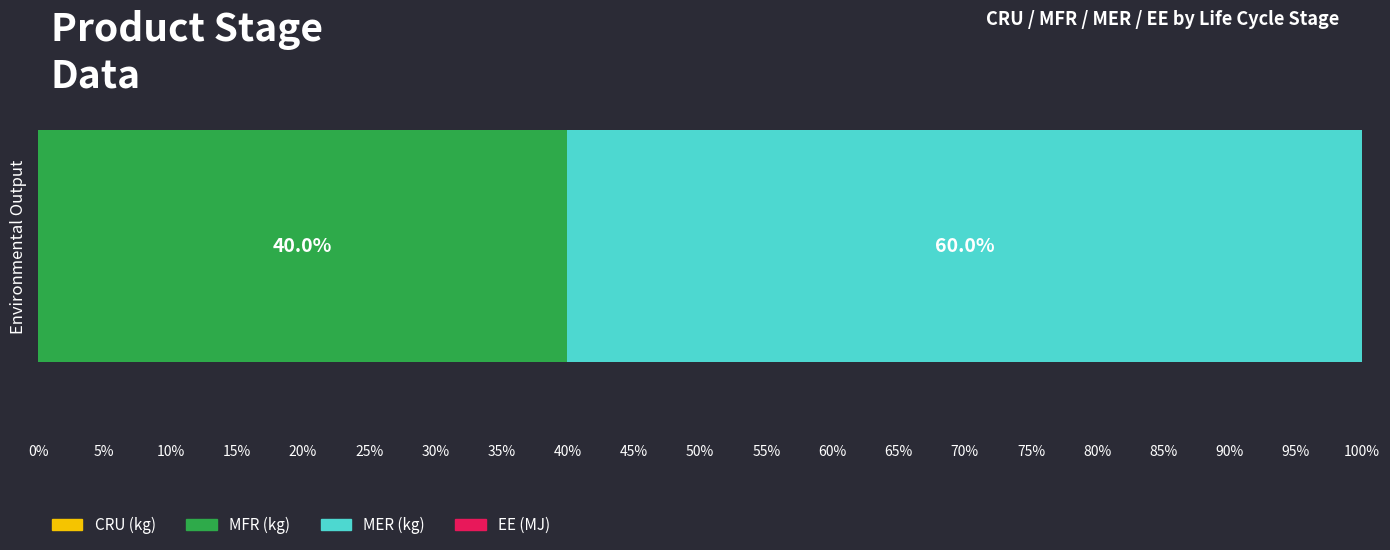

How many data points does each series have?

1